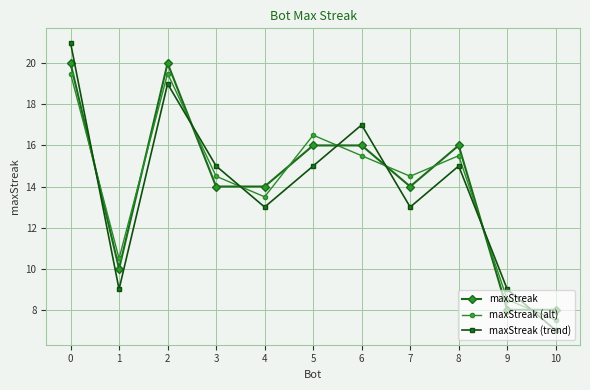

How many data points does each series have?

11